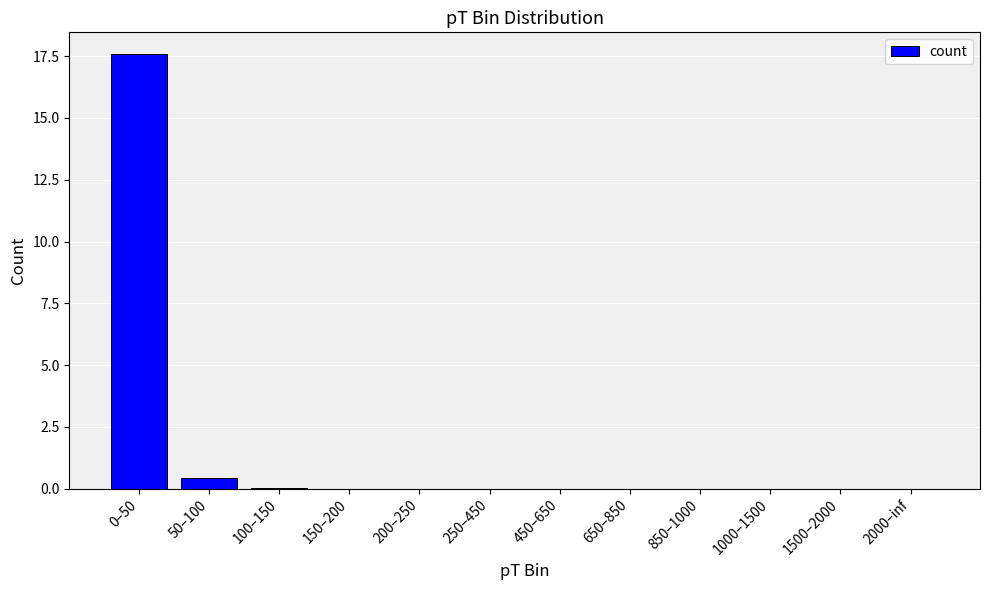

Is it true that the value at 0–50 is 17.6?

True